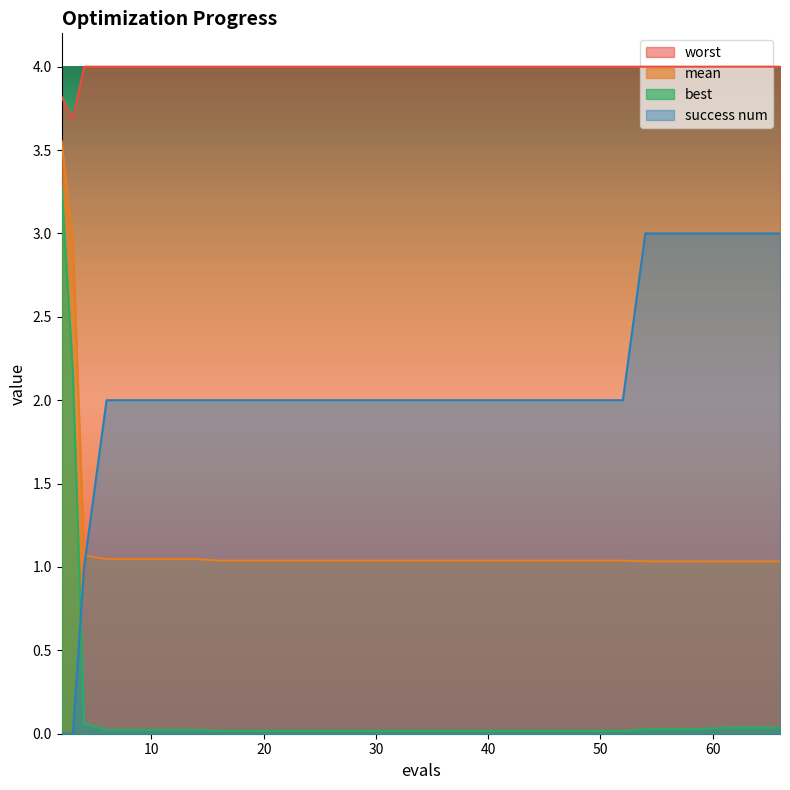

The best series shows 0.0 at 6. True or false?

False